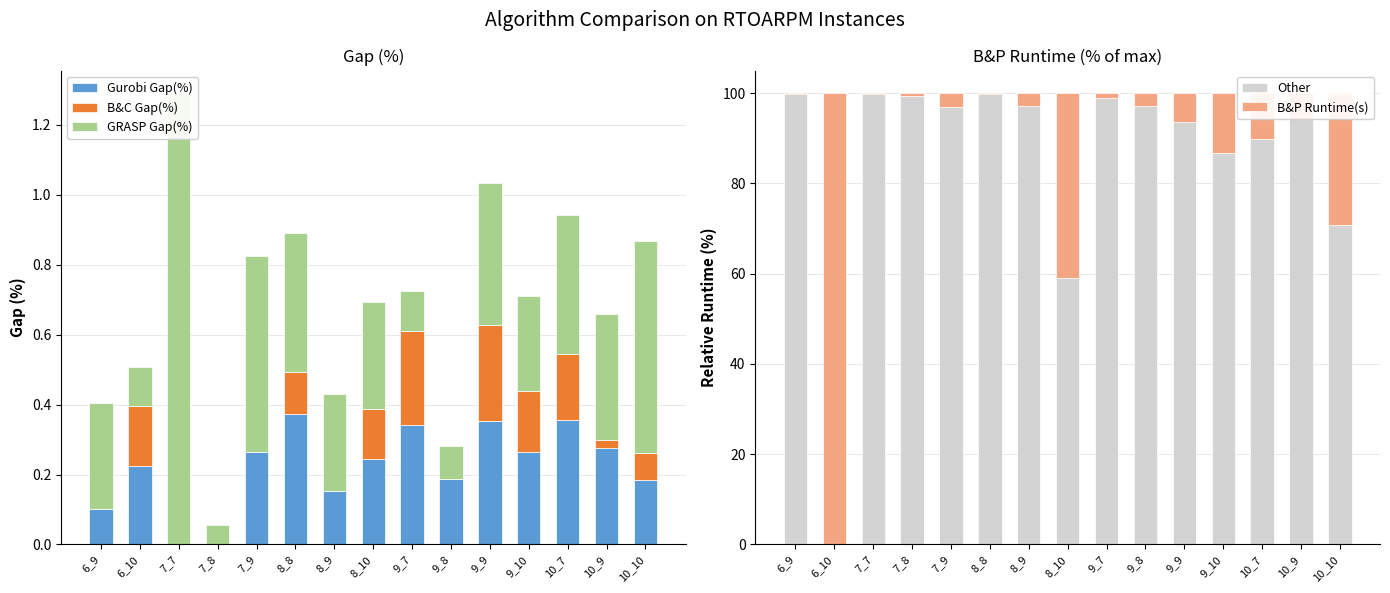

How many distinct data groups are displayed?

5